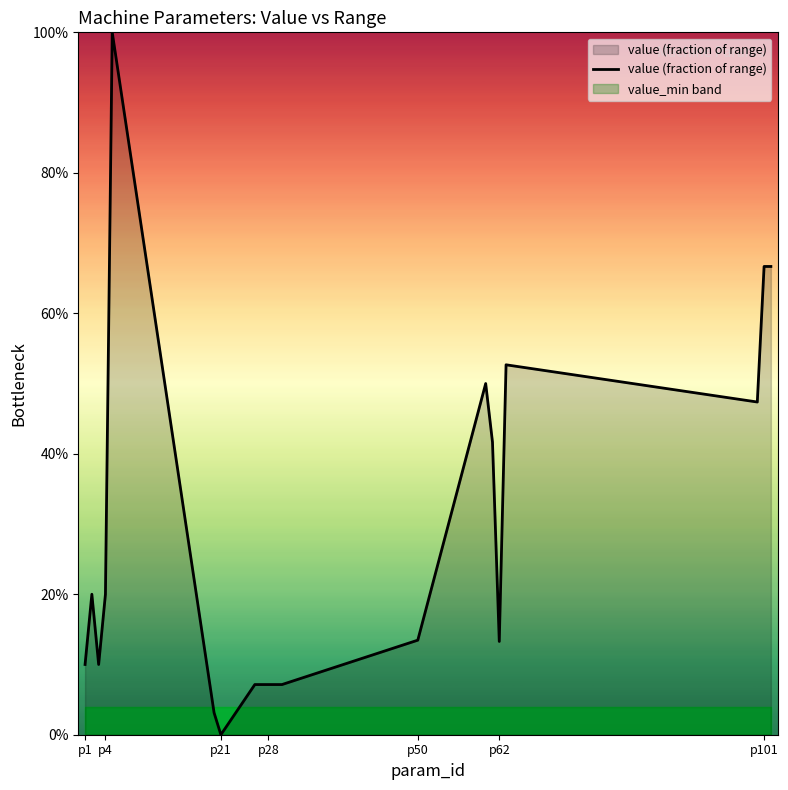

True or false: the data shows 0.2 at 16.

False